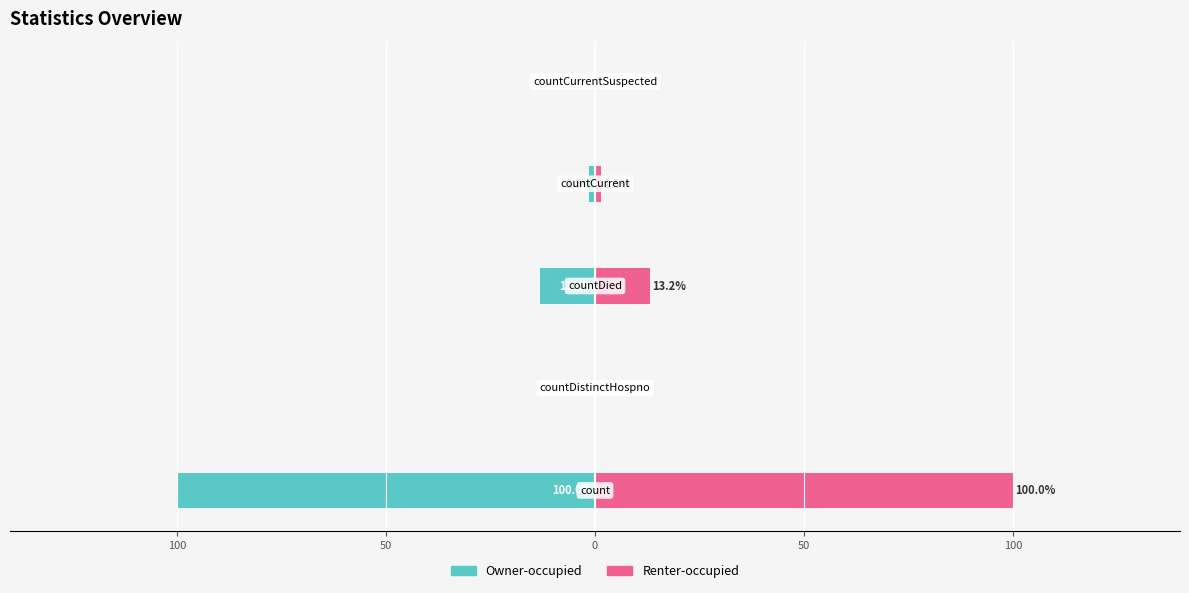

How many bars are there in total?

10